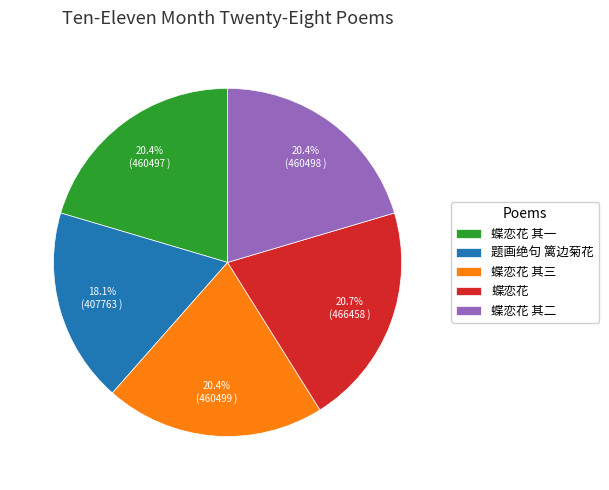

To the nearest percent, what is the difference between the largest and smallest slice percentages?

3%